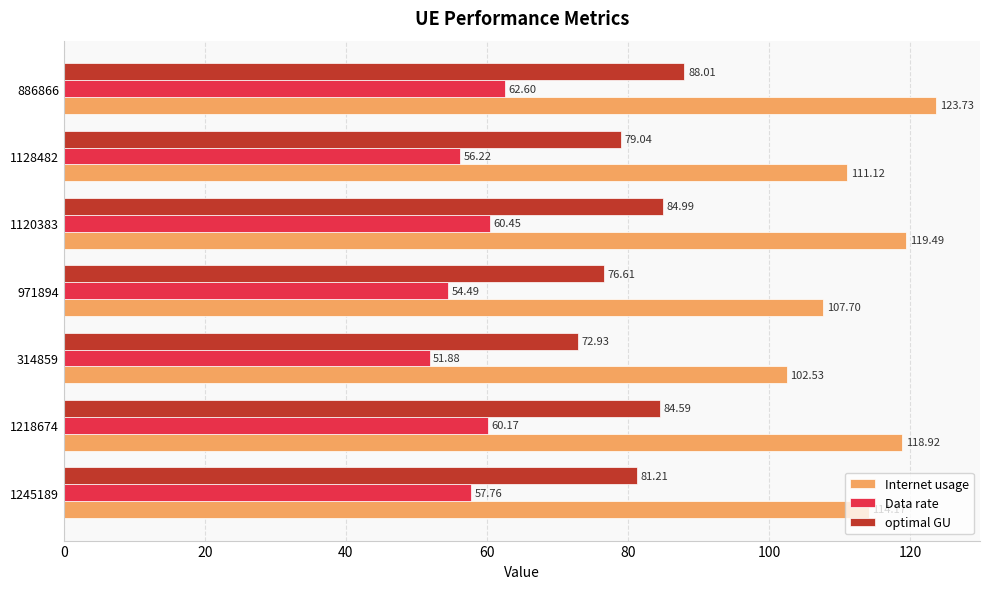

At which category does the chart reach its peak across all series?

886866